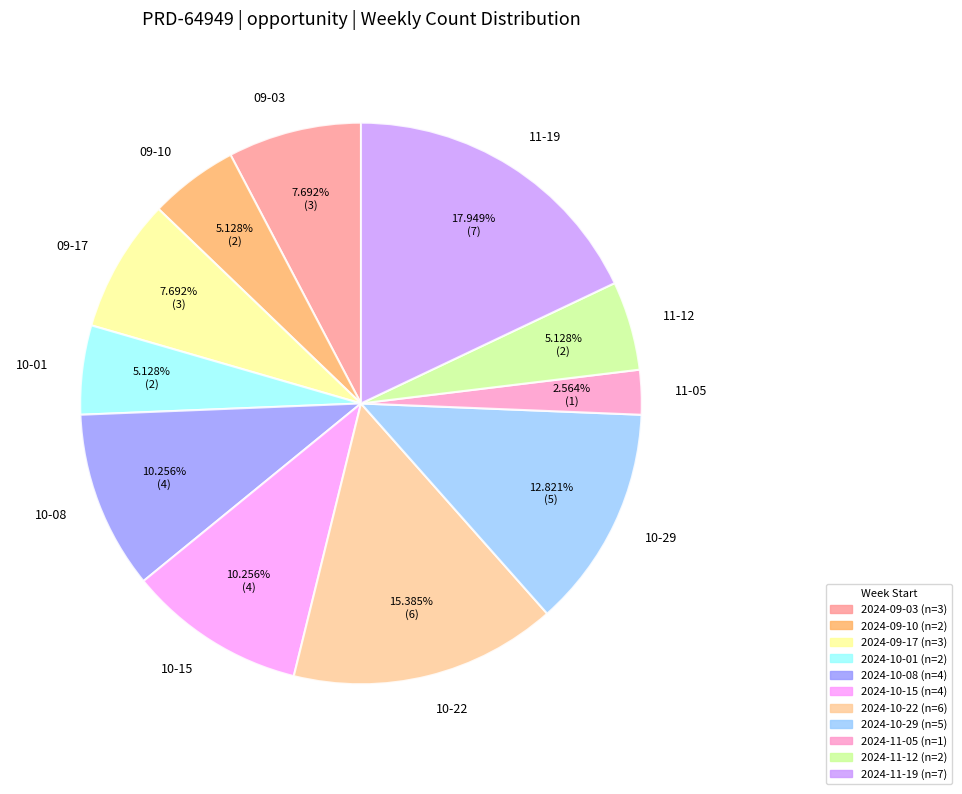

Which slice is the smallest?

11-05